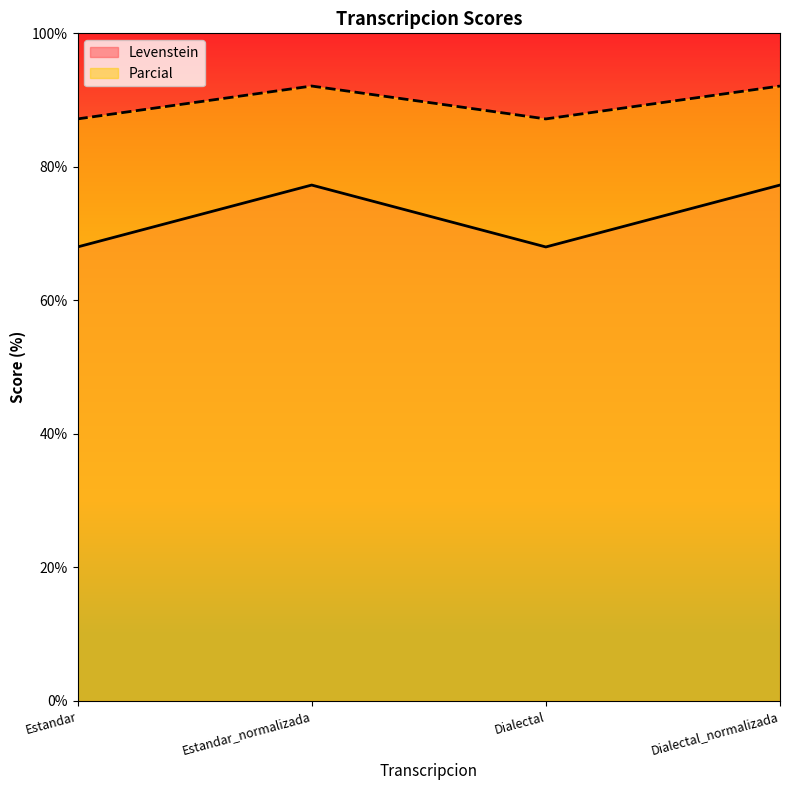

True or false: Parcial and Levenstein intersect in this chart.

False